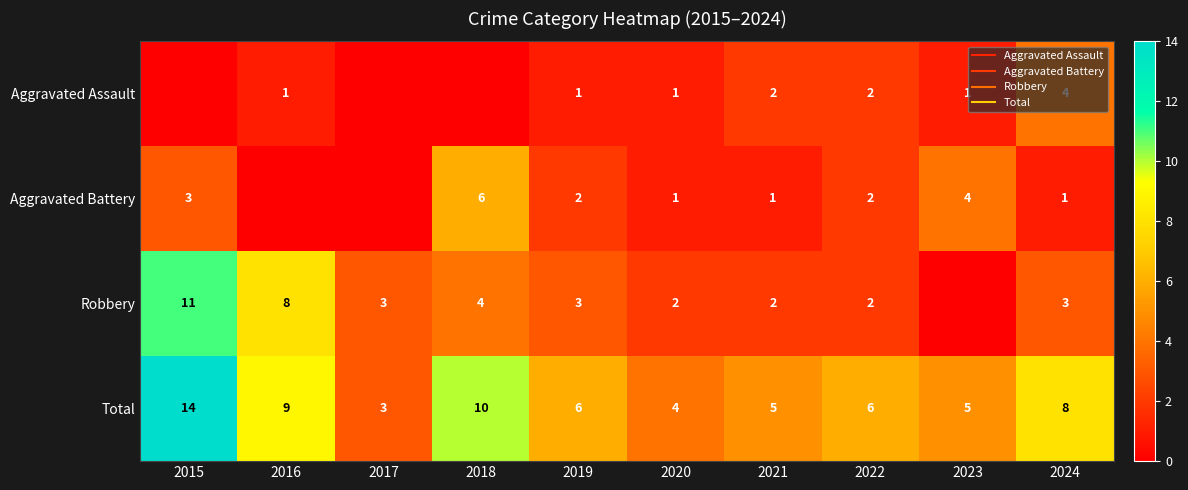

Which series has the largest range (max minus min)?

Robbery